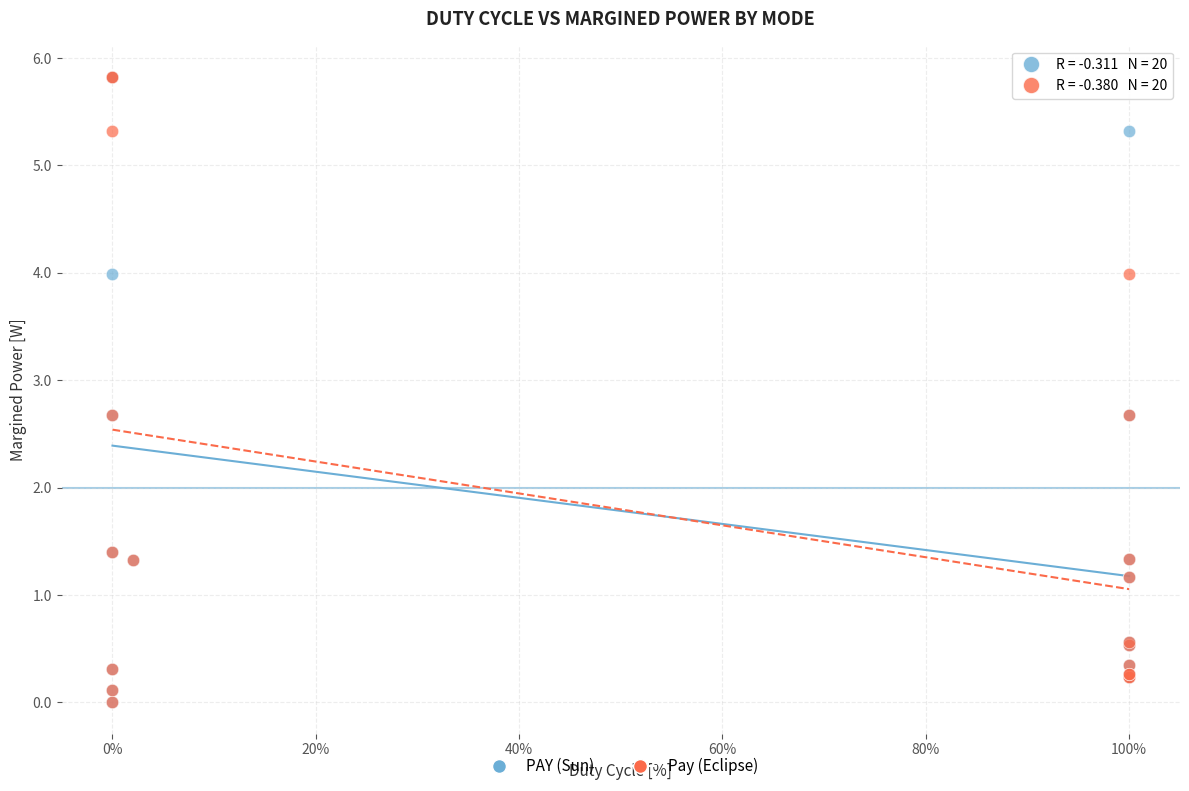

What are all the series names shown in the legend?

PAY (Sun), Pay (Eclipse)